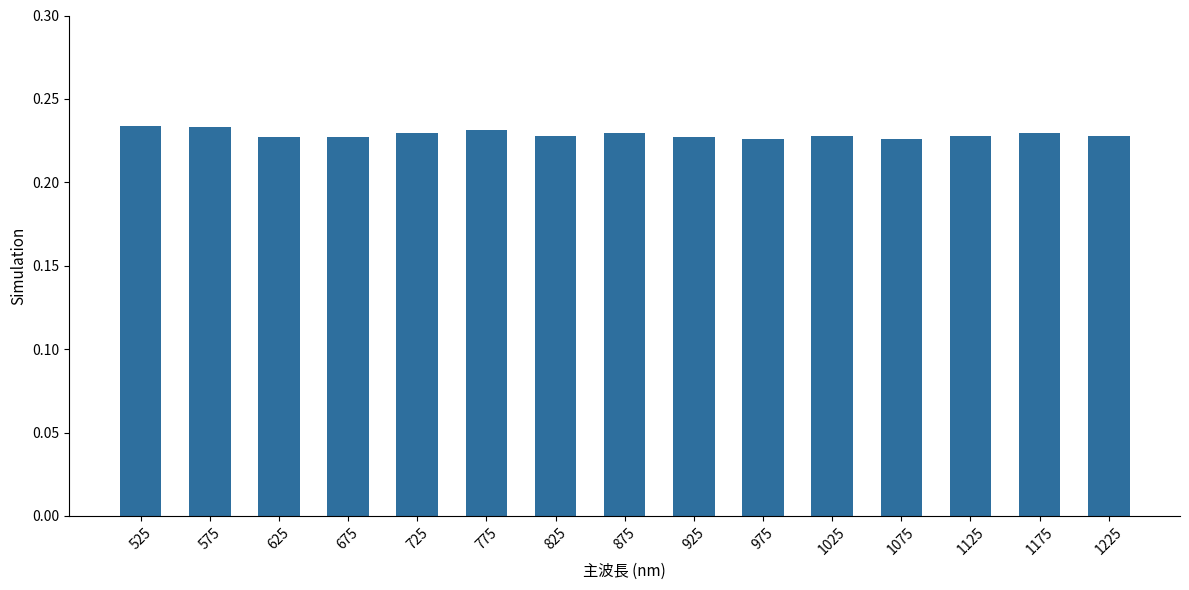

What is the sum of the values at 575 and 1225?

0.5